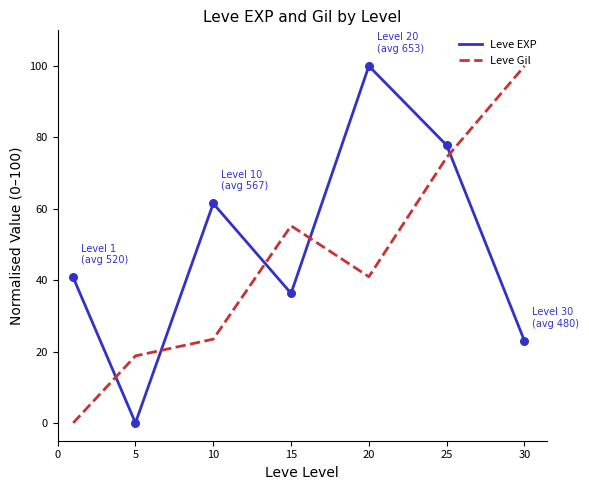

At how many categories does at least one series exceed 53?

5